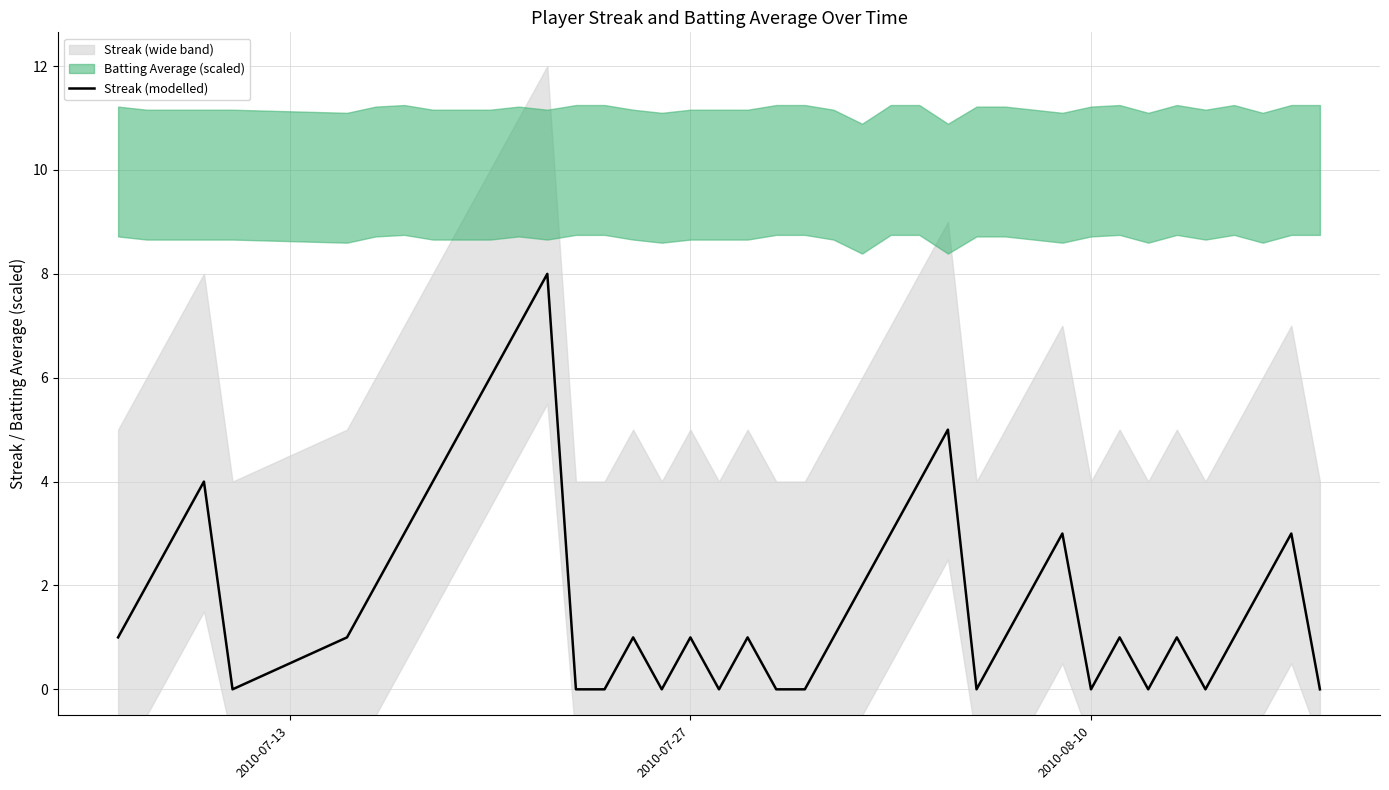

Is it true that Streak (modelled) equals 0 at 2010-08-10?

True